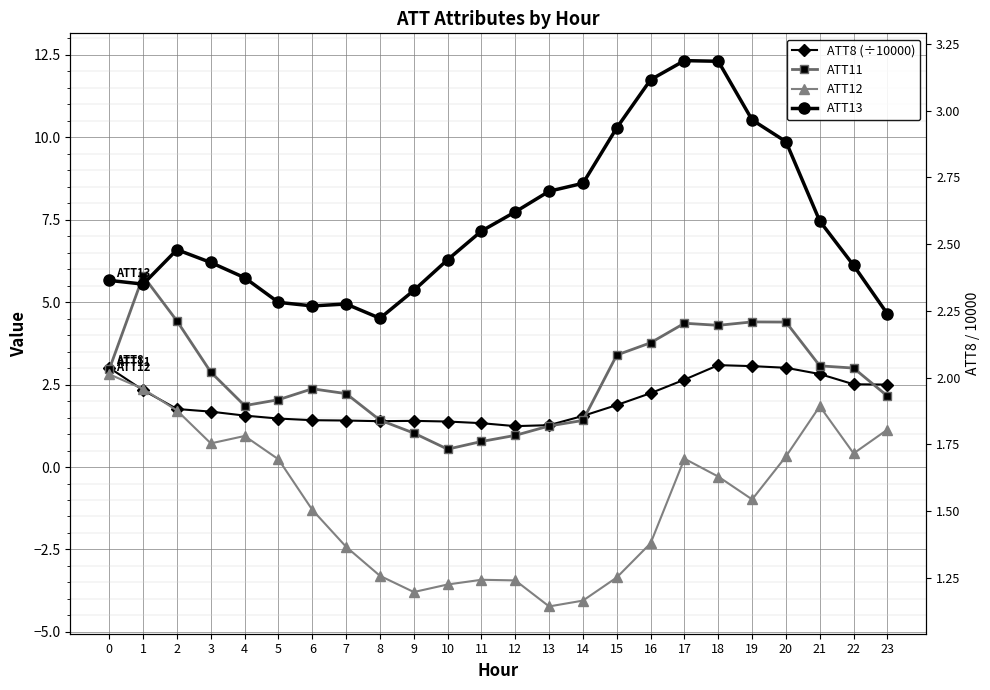

The value of ATT13 at 15 is 5.6. True or false?

False